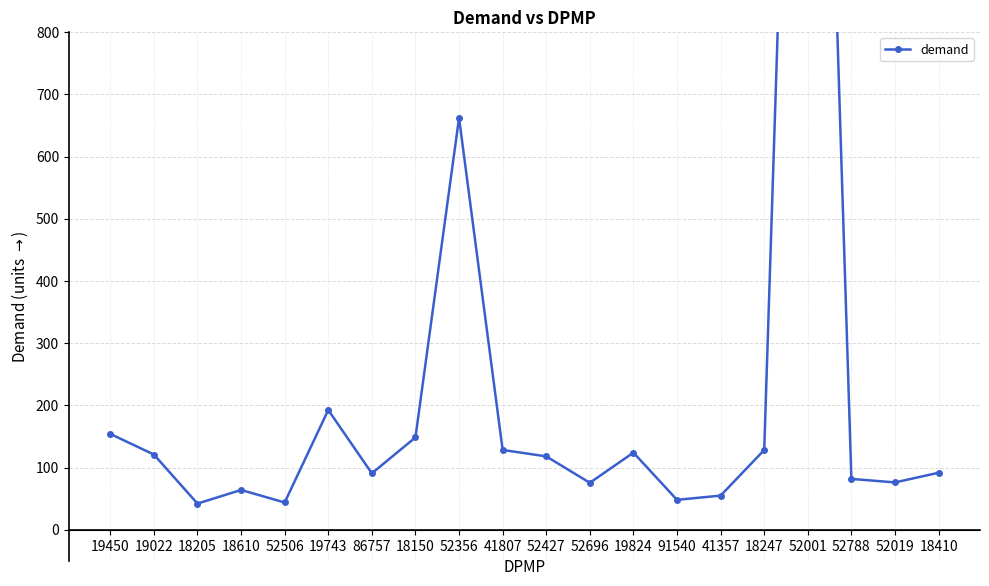

Reading right to left, what are all the values shown in this chart?

91.6	76.1	81.7	2307.5	128.2	54.9	48.0	124.0	75.5	118.0	128.3	662.3	148.5	90.7	192.6	43.8	63.9	42.0	120.9	154.1